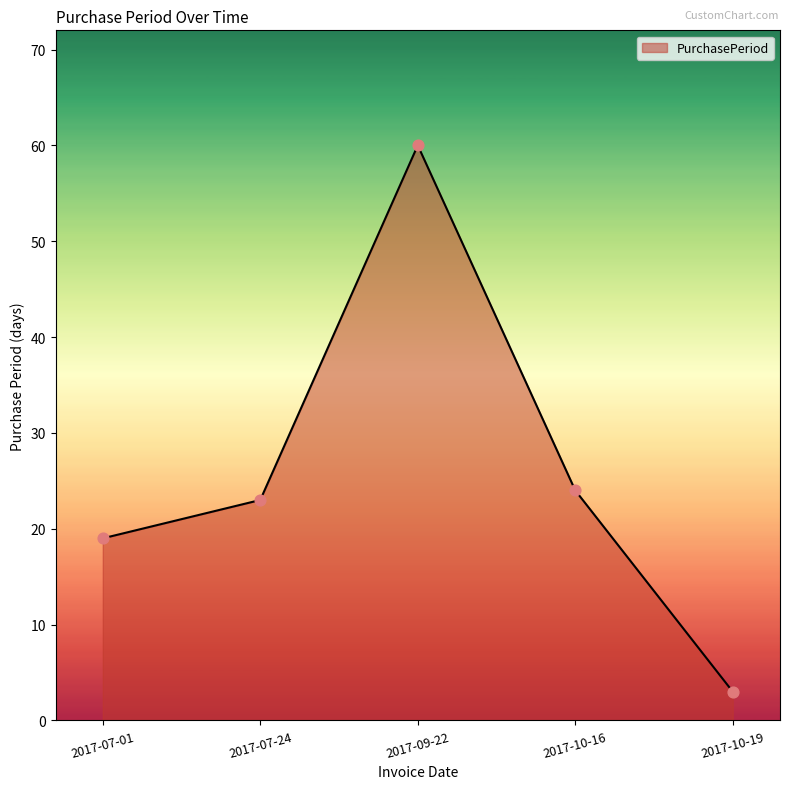

Approximately how many times larger is the value at 2017-10-19 compared to 2017-09-22?

0.1